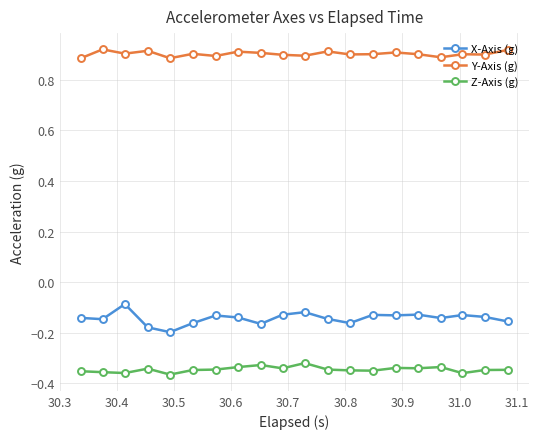

Which series has the largest range (max minus min)?

X-Axis (g)